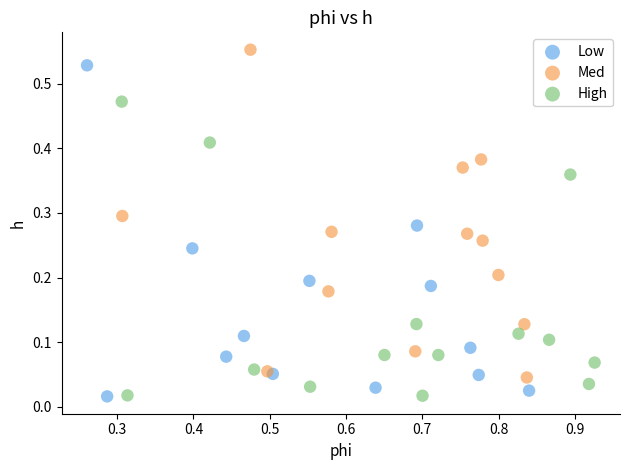

Which series reaches the maximum Y coordinate?

Med